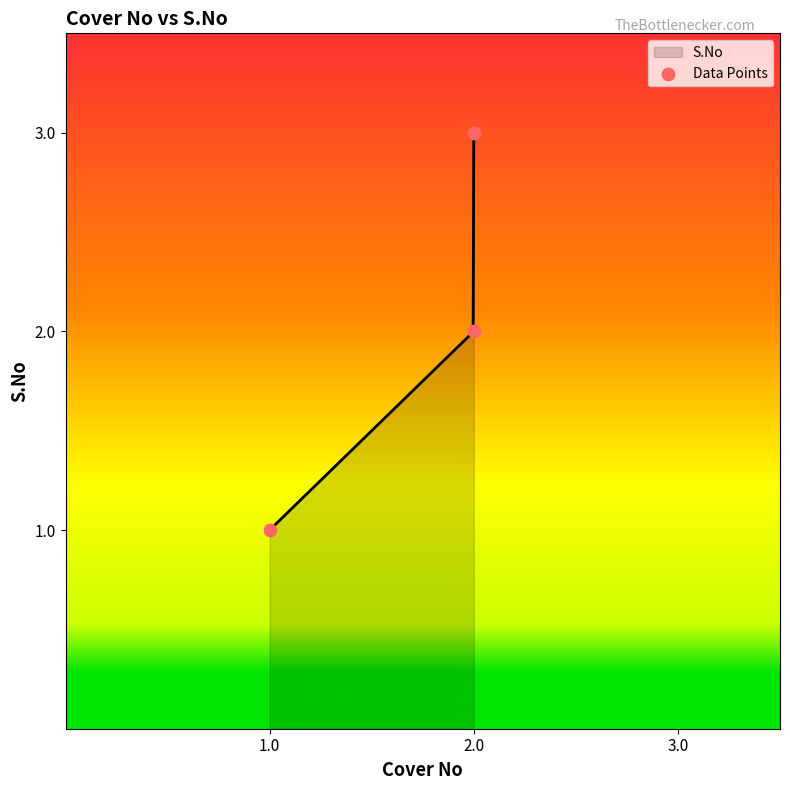

What is the change in value from 2.0 to 3.0?

+1